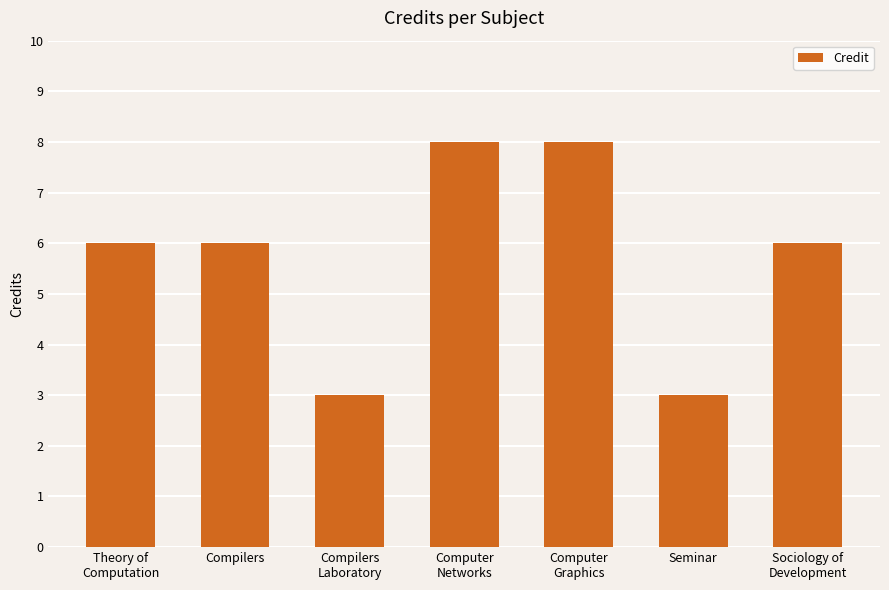

What is the minimum value shown in the chart?

3